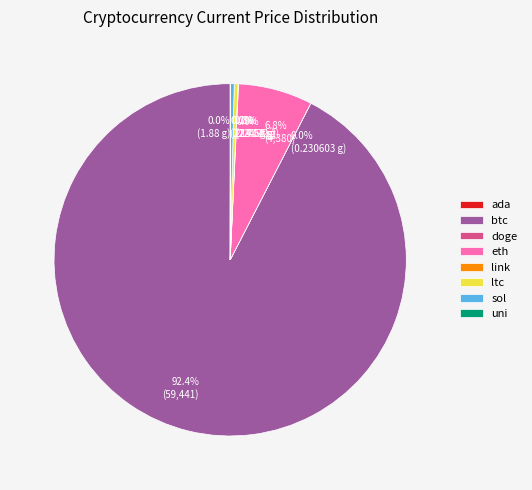

What is the majority slice?

btc